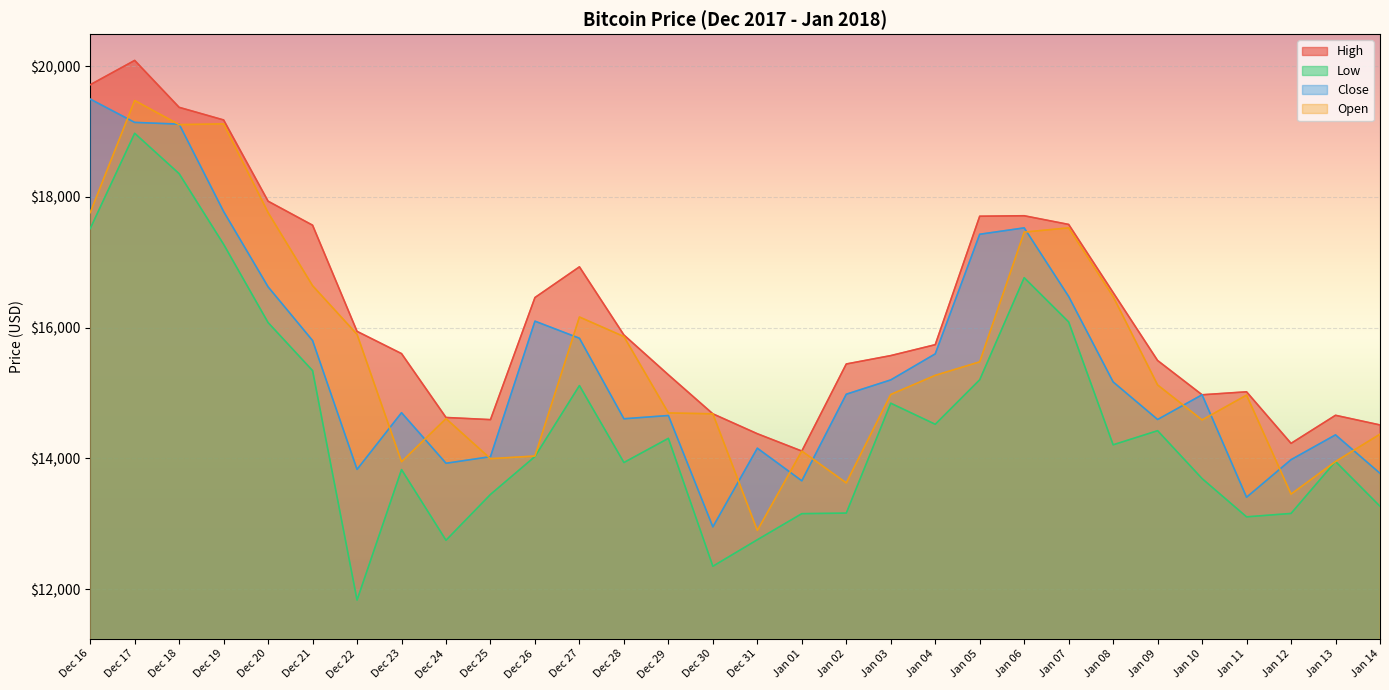

How many lines are shown in the chart?

4